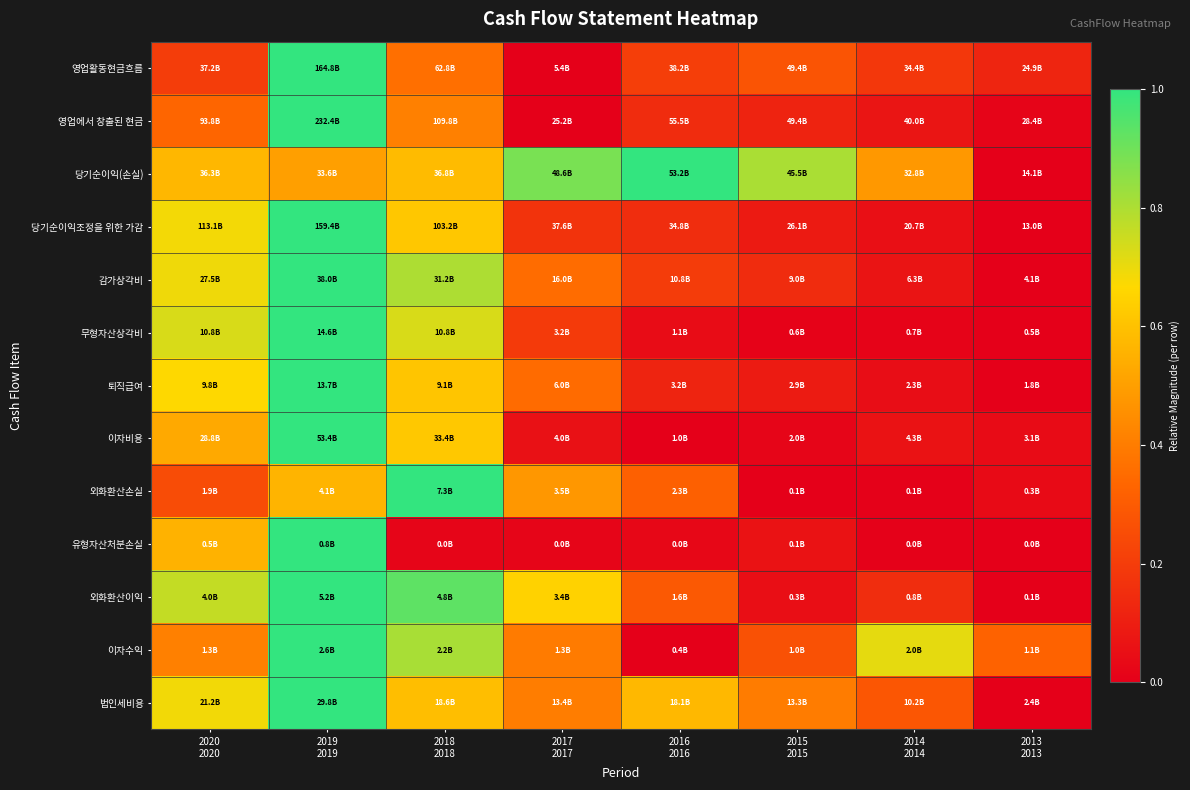

Reading left to right, what are all the values shown in this chart?

영업활동현금흐름: 2020
2020=0.2	2019
2019=1.0	2018
2018=0.4	2017
2017=0.0	2016
2016=0.2	2015
2015=0.3	2014
2014=0.2	2013
2013=0.1
영업에서 창출된 현금: 2020
2020=0.3	2019
2019=1.0	2018
2018=0.4	2017
2017=0.0	2016
2016=0.1	2015
2015=0.1	2014
2014=0.1	2013
2013=0.0
당기순이익(손실): 2020
2020=0.6	2019
2019=0.5	2018
2018=0.6	2017
2017=0.9	2016
2016=1.0	2015
2015=0.8	2014
2014=0.5	2013
2013=0.0
당기순이익조정을 위한 가감: 2020
2020=0.7	2019
2019=1.0	2018
2018=0.6	2017
2017=0.2	2016
2016=0.1	2015
2015=0.1	2014
2014=0.1	2013
2013=0.0
감가상각비: 2020
2020=0.7	2019
2019=1.0	2018
2018=0.8	2017
2017=0.4	2016
2016=0.2	2015
2015=0.1	2014
2014=0.1	2013
2013=0.0
무형자산상각비: 2020
2020=0.7	2019
2019=1.0	2018
2018=0.7	2017
2017=0.2	2016
2016=0.0	2015
2015=0.0	2014
2014=0.0	2013
2013=0.0
퇴직급여: 2020
2020=0.7	2019
2019=1.0	2018
2018=0.6	2017
2017=0.3	2016
2016=0.1	2015
2015=0.1	2014
2014=0.0	2013
2013=0.0
이자비용: 2020
2020=0.5	2019
2019=1.0	2018
2018=0.6	2017
2017=0.1	2016
2016=0.0	2015
2015=0.0	2014
2014=0.1	2013
2013=0.0
외화환산손실: 2020
2020=0.3	2019
2019=0.6	2018
2018=1.0	2017
2017=0.5	2016
2016=0.3	2015
2015=0.0	2014
2014=0.0	2013
2013=0.0
유형자산처분손실: 2020
2020=0.6	2019
2019=1.0	2018
2018=0.0	2017
2017=0.0	2016
2016=0.0	2015
2015=0.1	2014
2014=0.0	2013
2013=0.0
외화환산이익: 2020
2020=0.8	2019
2019=1.0	2018
2018=0.9	2017
2017=0.6	2016
2016=0.3	2015
2015=0.0	2014
2014=0.1	2013
2013=0.0
이자수익: 2020
2020=0.4	2019
2019=1.0	2018
2018=0.8	2017
2017=0.4	2016
2016=0.0	2015
2015=0.3	2014
2014=0.7	2013
2013=0.3
법인세비용: 2020
2020=0.7	2019
2019=1.0	2018
2018=0.6	2017
2017=0.4	2016
2016=0.6	2015
2015=0.4	2014
2014=0.3	2013
2013=0.0